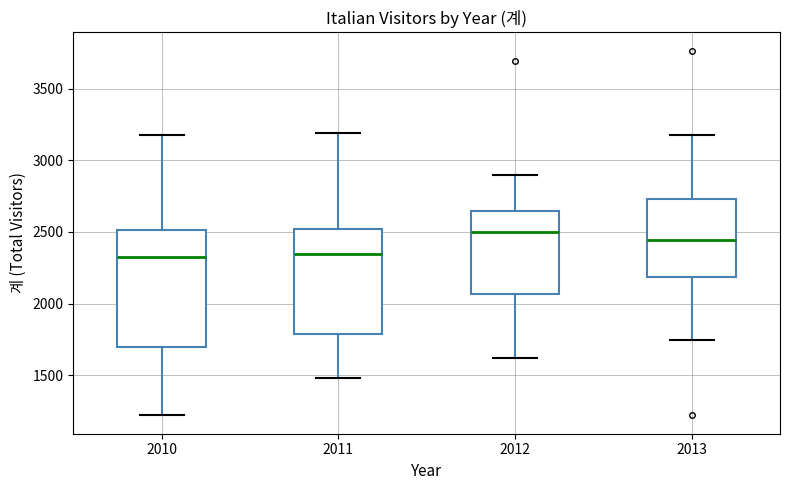

Which box has the highest median line?

2012